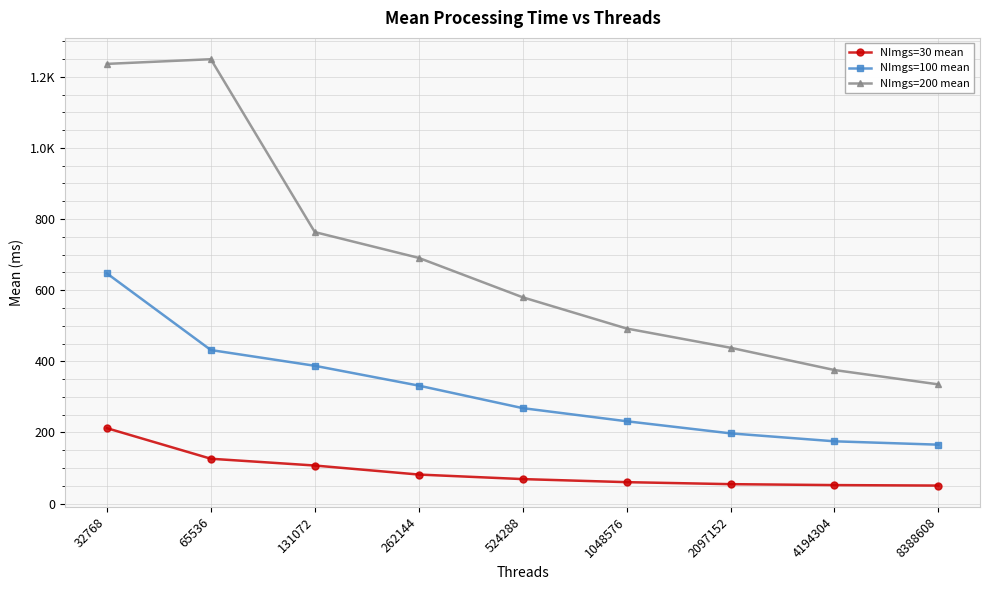

Does the chart have visible grid lines?

Yes